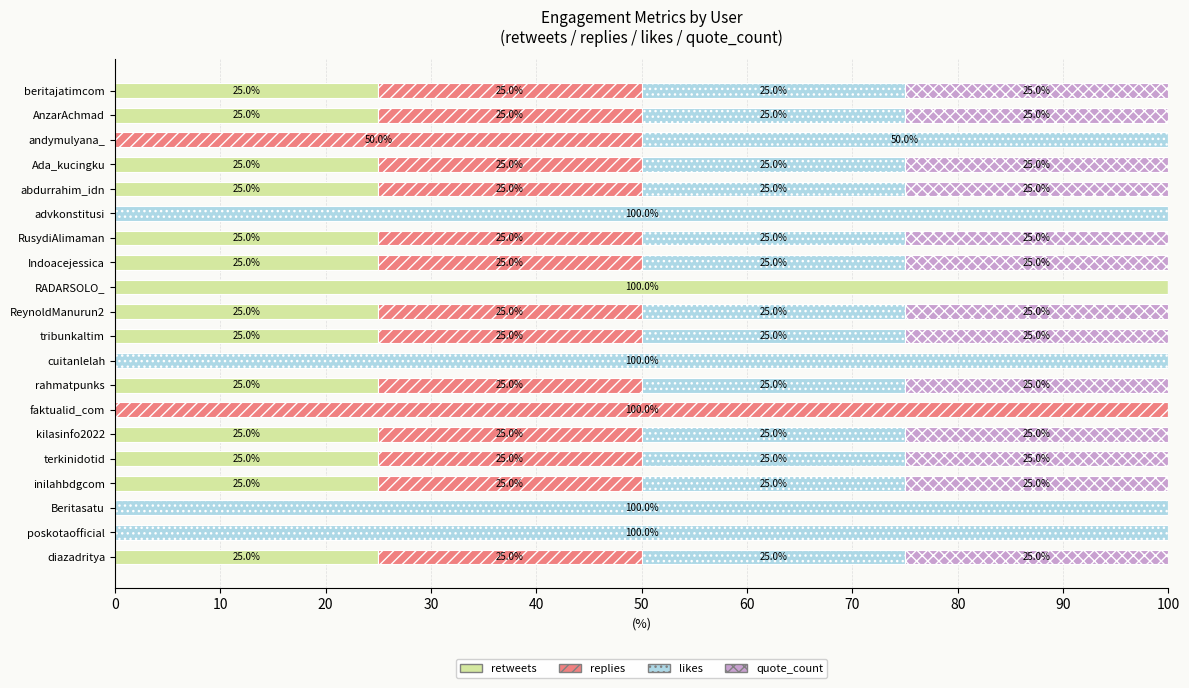

What is the total value across all series at beritajatimcom?

100